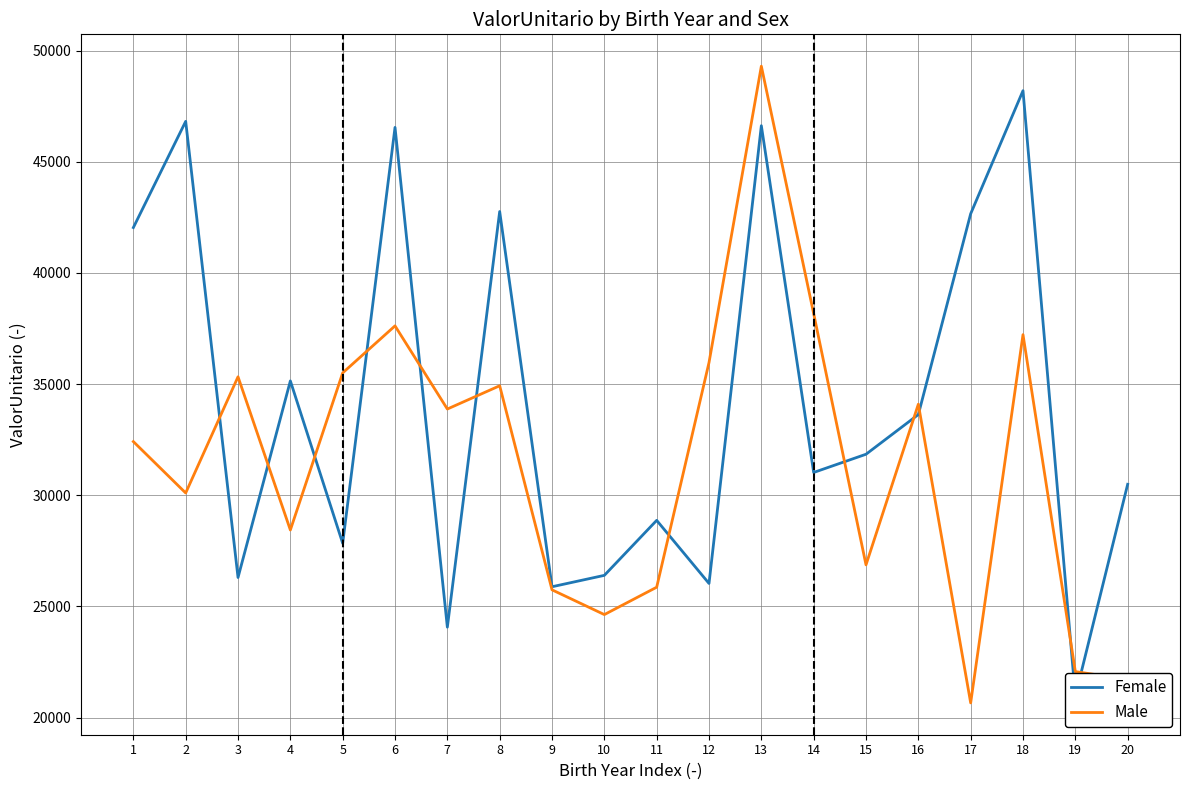

Rank the series by their maximum value, from highest to lowest.

Male, Female